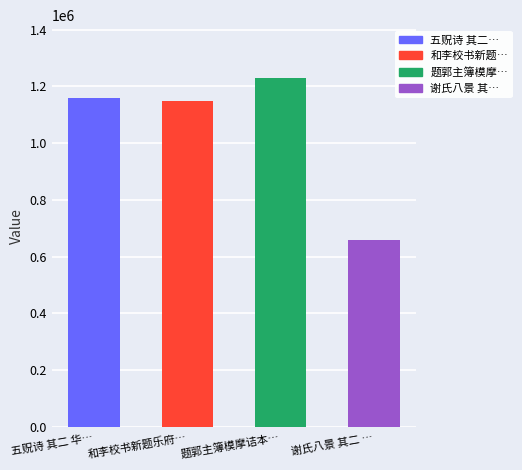

What is the change in value from 题郭主簿模摩诘本… to 谢氏八景 其二 …?

-573342